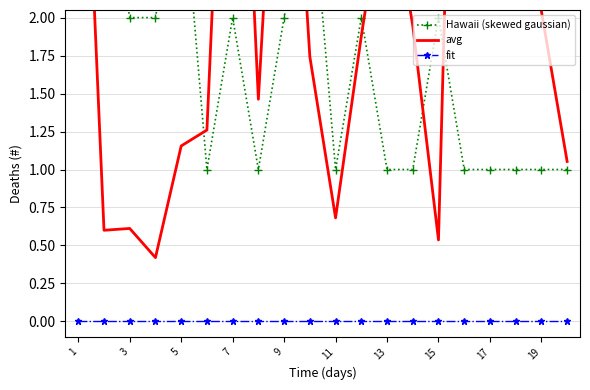

How many data points in avg are above 1?

15